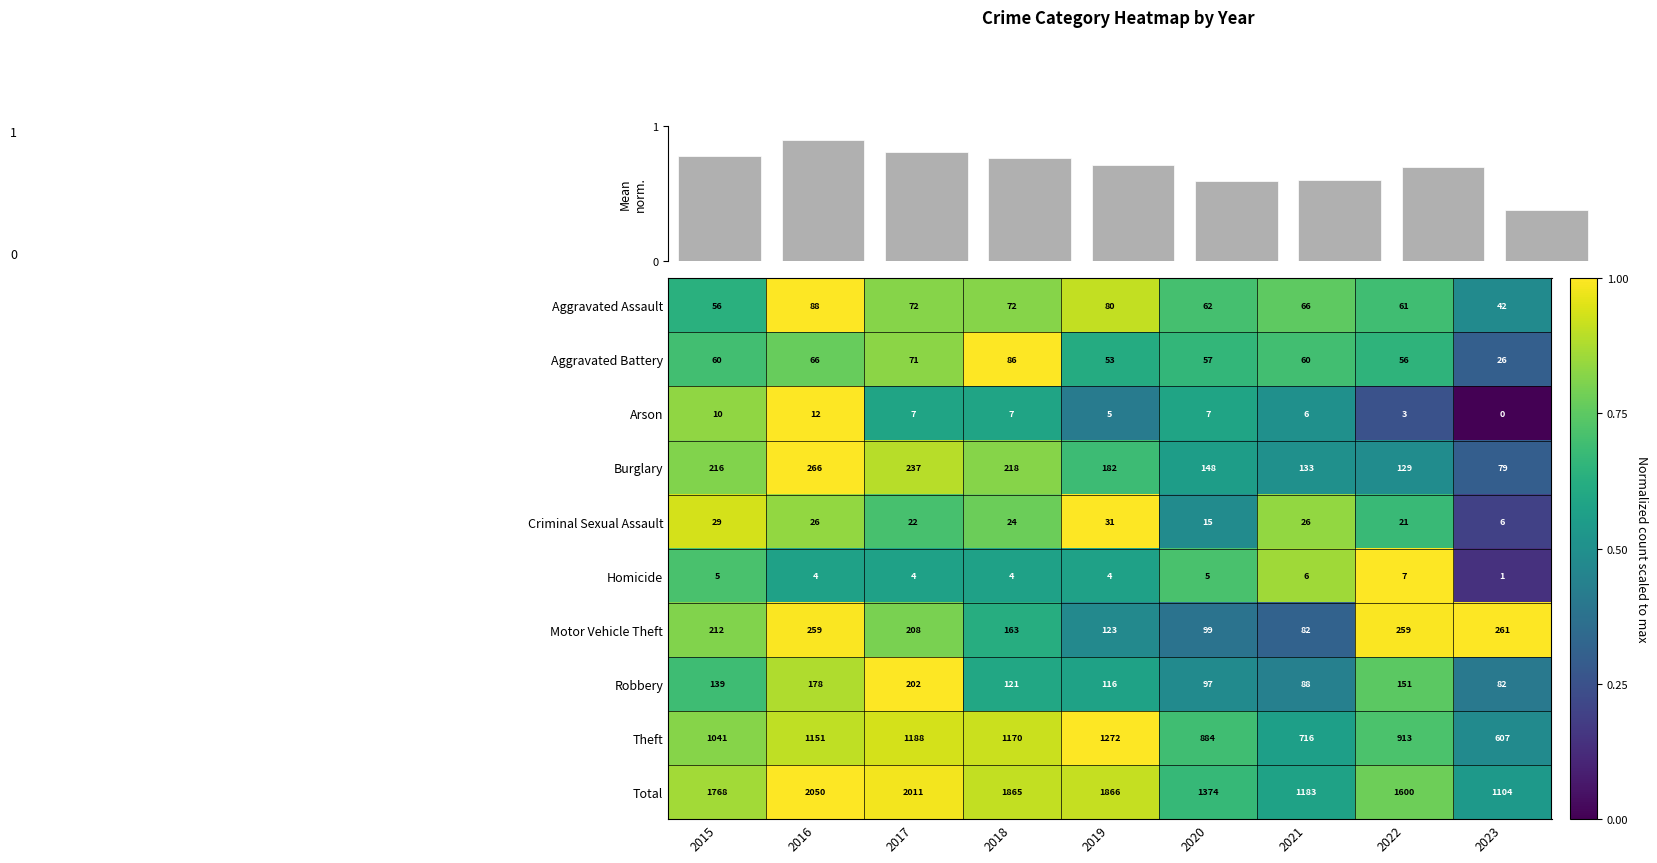

What is the difference between the maximum and minimum values in the Criminal Sexual Assault series?

25